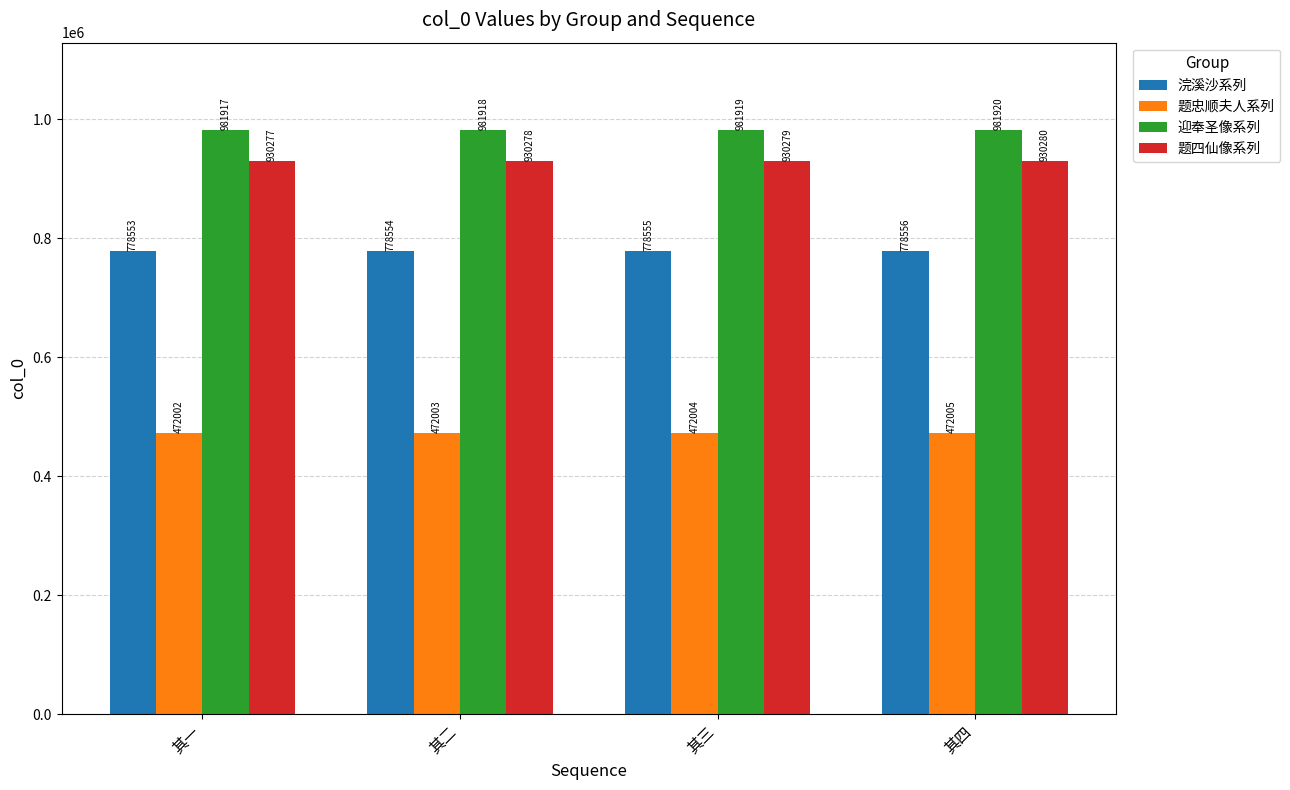

What are all the series names shown in the legend?

浣溪沙系列, 题忠顺夫人系列, 迎奉圣像系列, 题四仙像系列